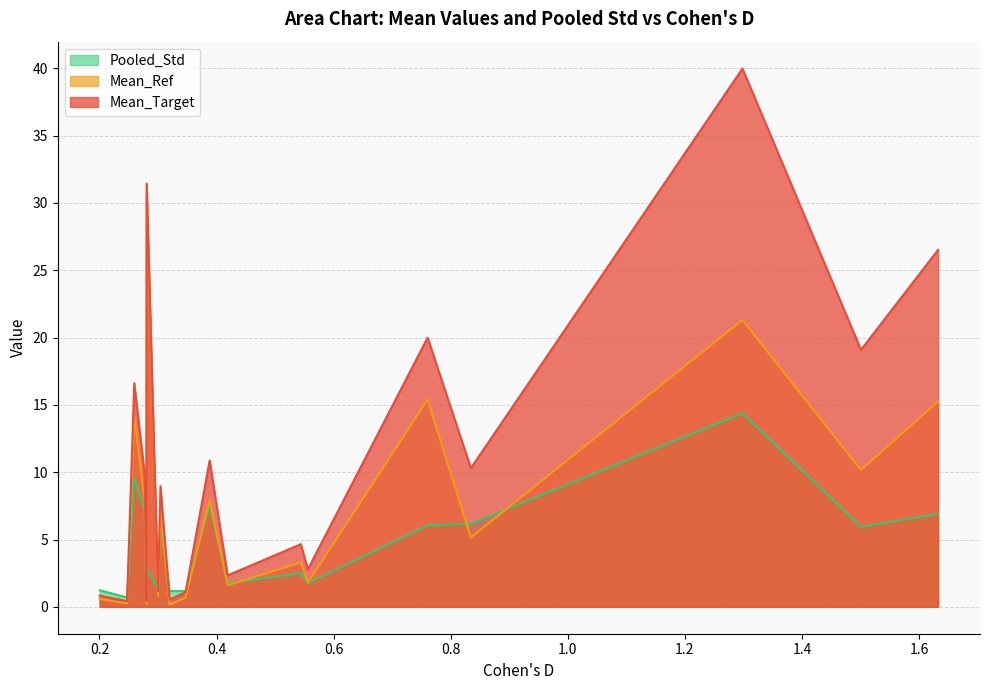

The value of Pooled_Std at concrtn is 3.4. True or false?

False